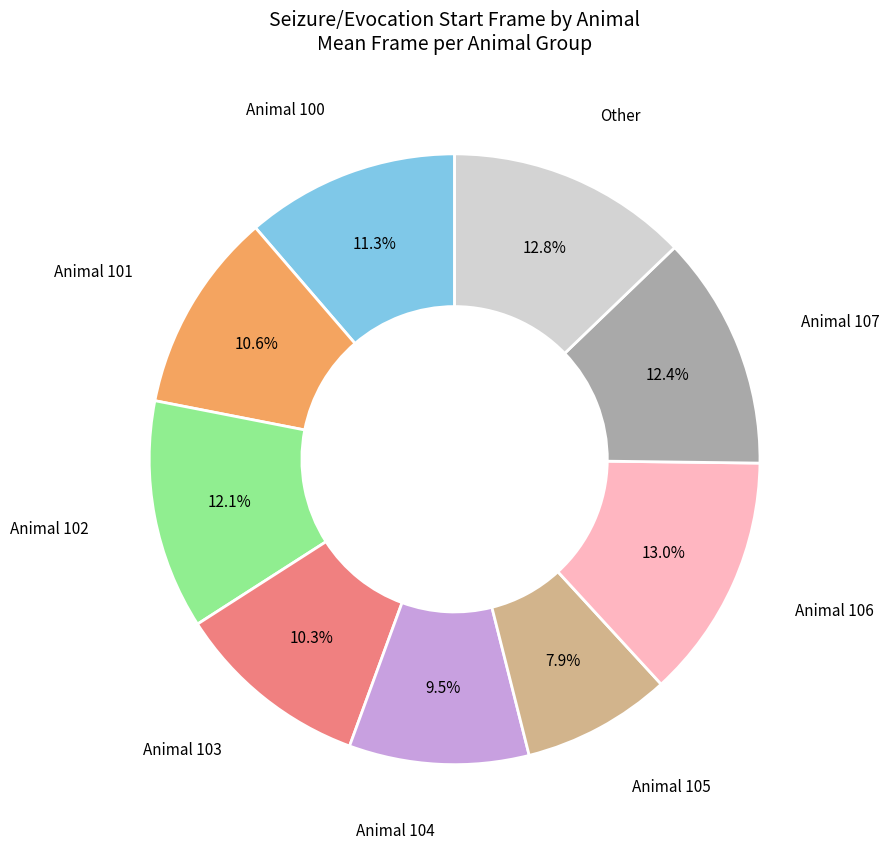

Is there a majority slice in this chart?

No